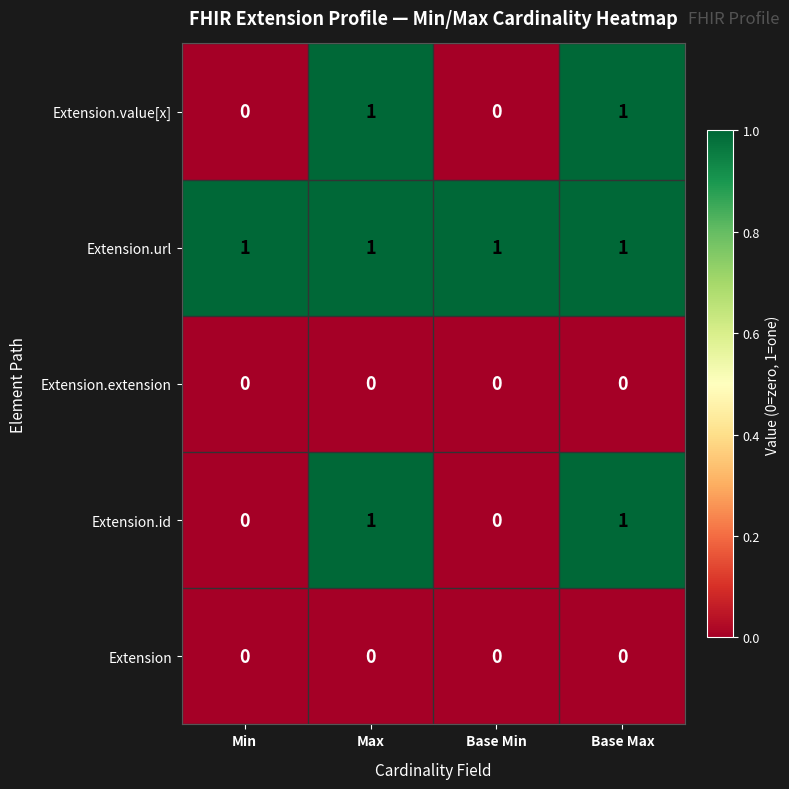

Reading left to right, list all the values displayed in this chart.

Extension.value[x]: Min=0	Max=1	Base Min=0	Base Max=1
Extension.url: Min=1	Max=1	Base Min=1	Base Max=1
Extension.extension: Min=0	Max=0	Base Min=0	Base Max=0
Extension.id: Min=0	Max=1	Base Min=0	Base Max=1
Extension: Min=0	Max=0	Base Min=0	Base Max=0